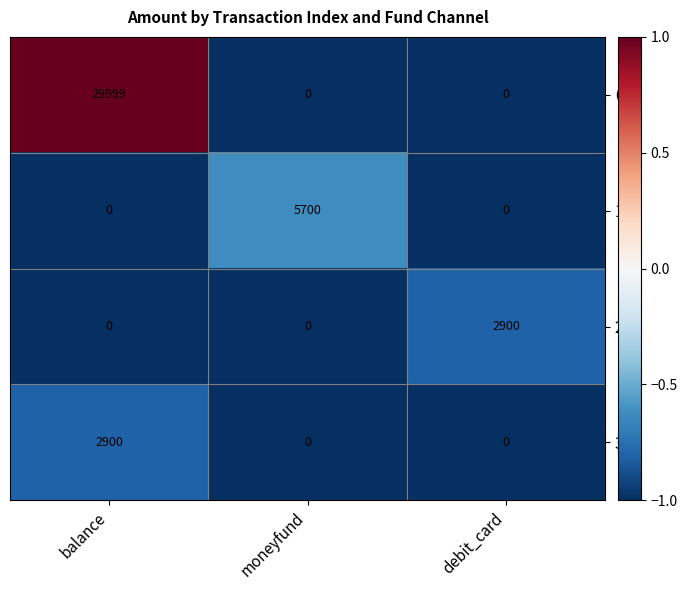

What is the sum of all 2 values?

2900